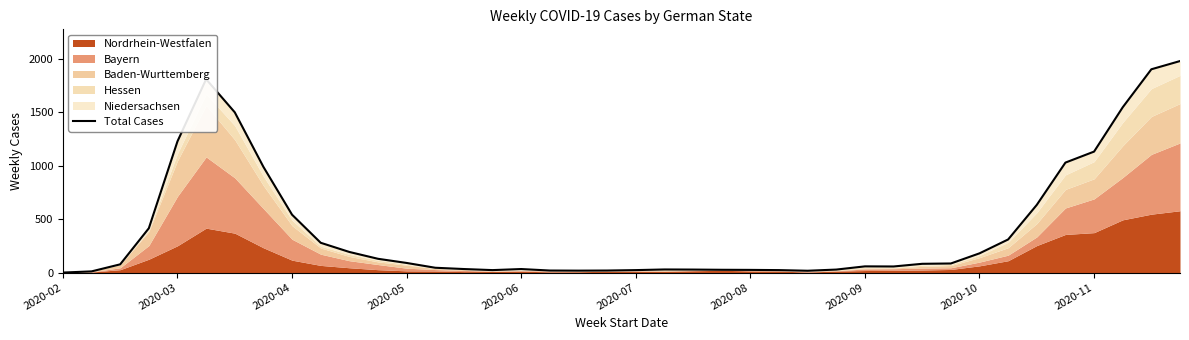

Count the number of values greater than 82.

19